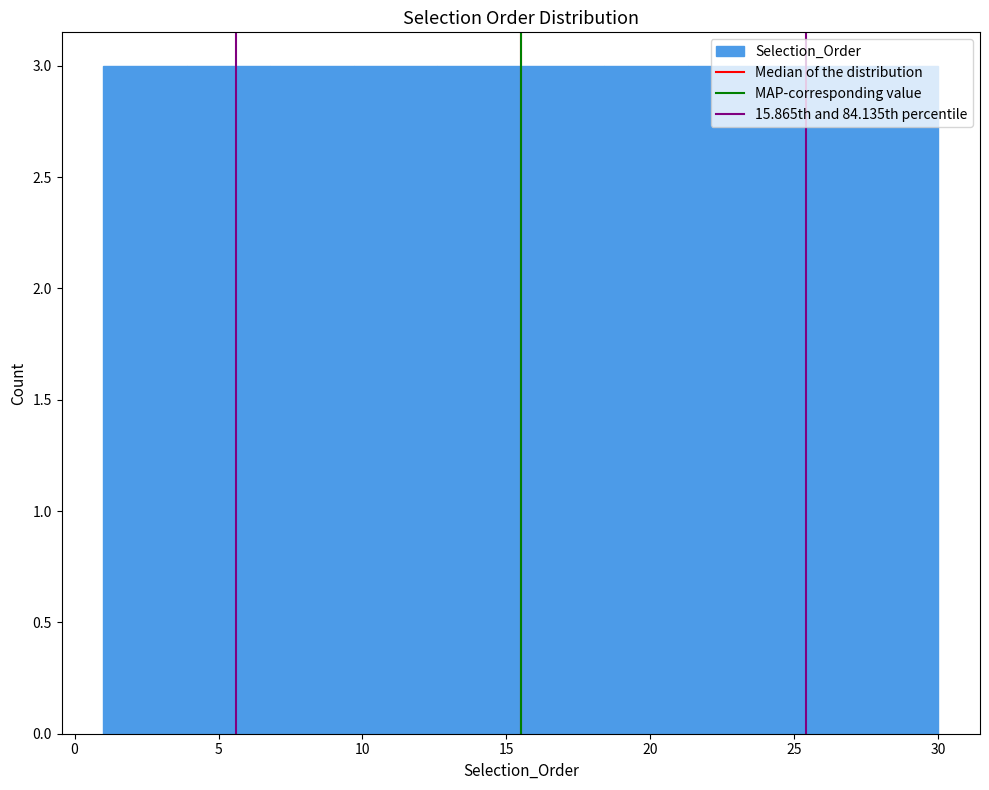

Reading left to right, list every bar in this chart as the range it spans on the x-axis followed by its height. Neither the bar edges nor the heights are printed on the chart, so give them approximately, as read against the axes.

1.0 to 3.9: 3
3.9 to 6.8: 3
6.8 to 9.7: 3
9.7 to 12.6: 3
12.6 to 15.5: 3
15.5 to 18.4: 3
18.4 to 21.3: 3
21.3 to 24.2: 3
24.2 to 27.1: 3
27.1 to 30.0: 3